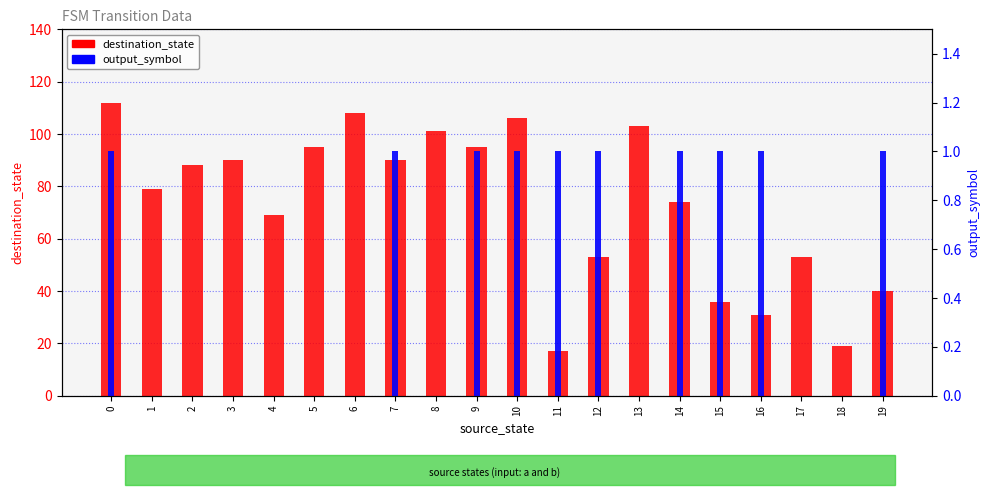

Read the destination_state value at 1, to the nearest 10.

80